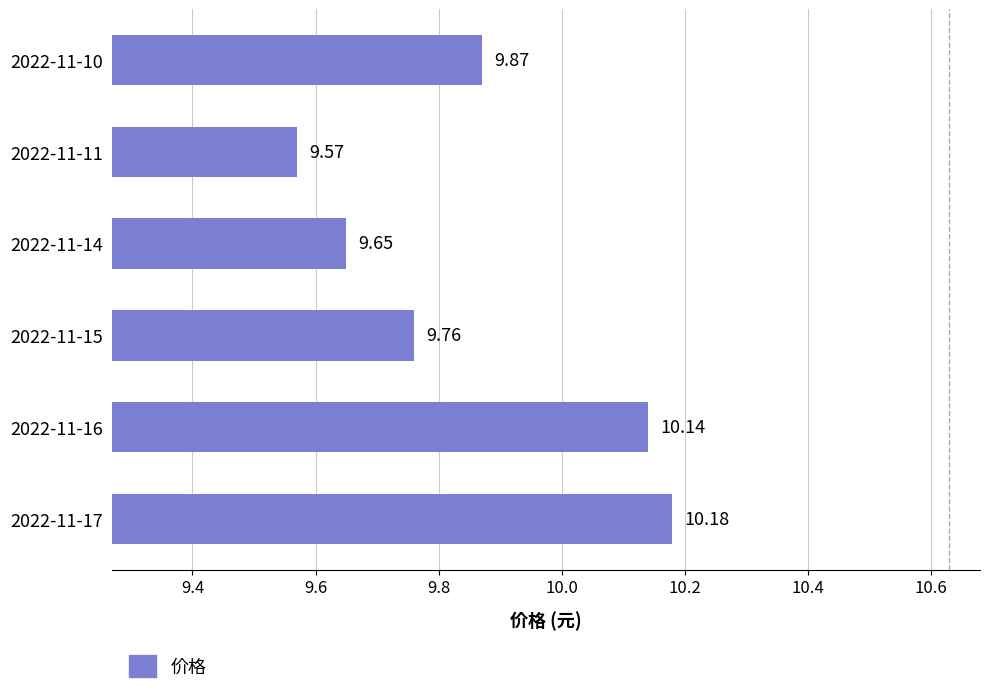

What is the difference between the maximum and second lowest values?

0.5